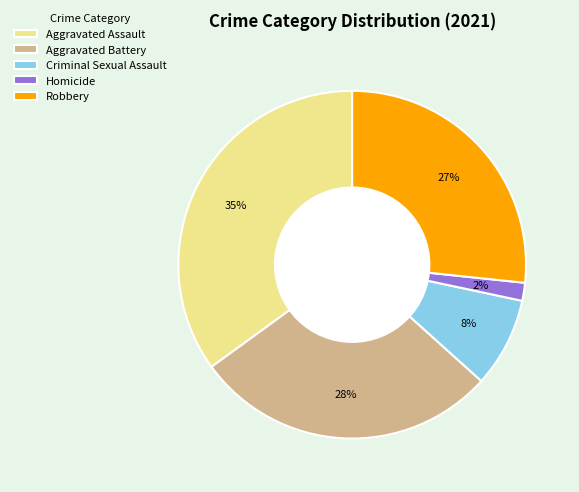

Count the number of slices in the pie.

5